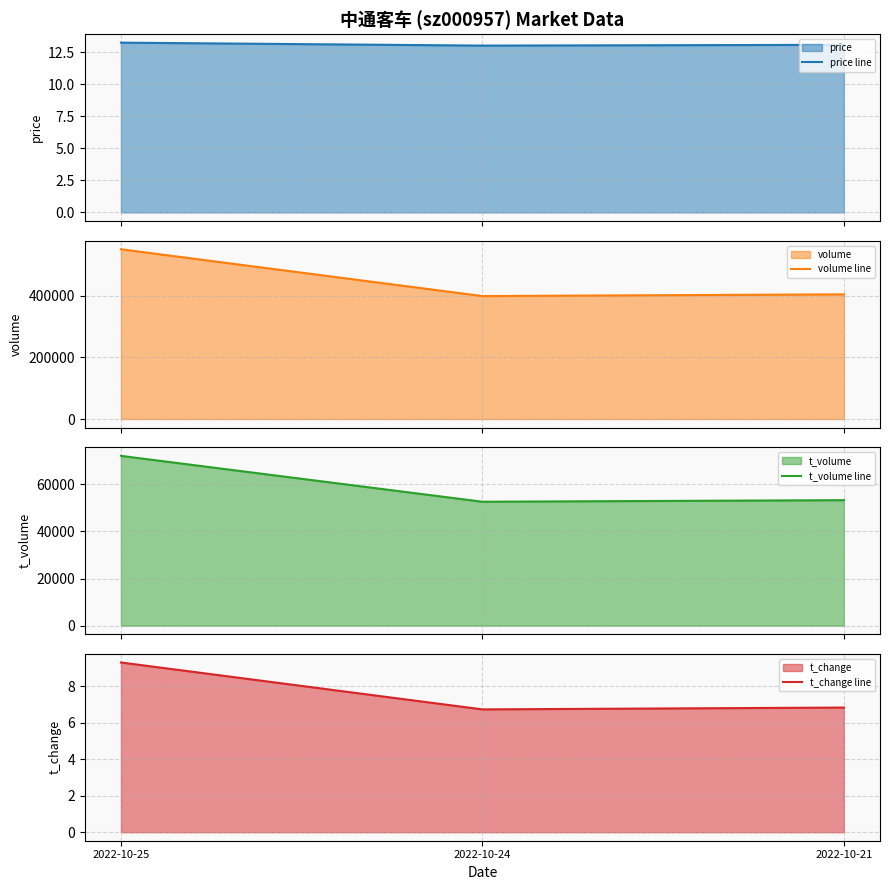

Count the number of categories in the chart.

3